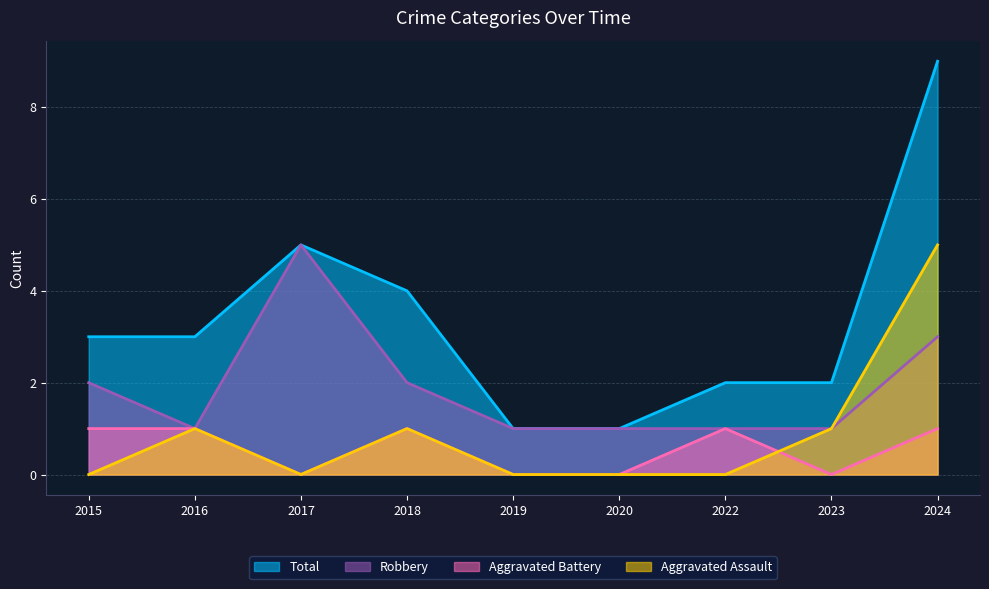

Reading right to left, transcribe all the data shown in this chart.

Aggravated Assault: 5	1	0	0	0	1	0	1	0
Aggravated Battery: 1	0	1	0	0	1	0	1	1
Robbery: 3	1	1	1	1	2	5	1	2
Total: 9	2	2	1	1	4	5	3	3